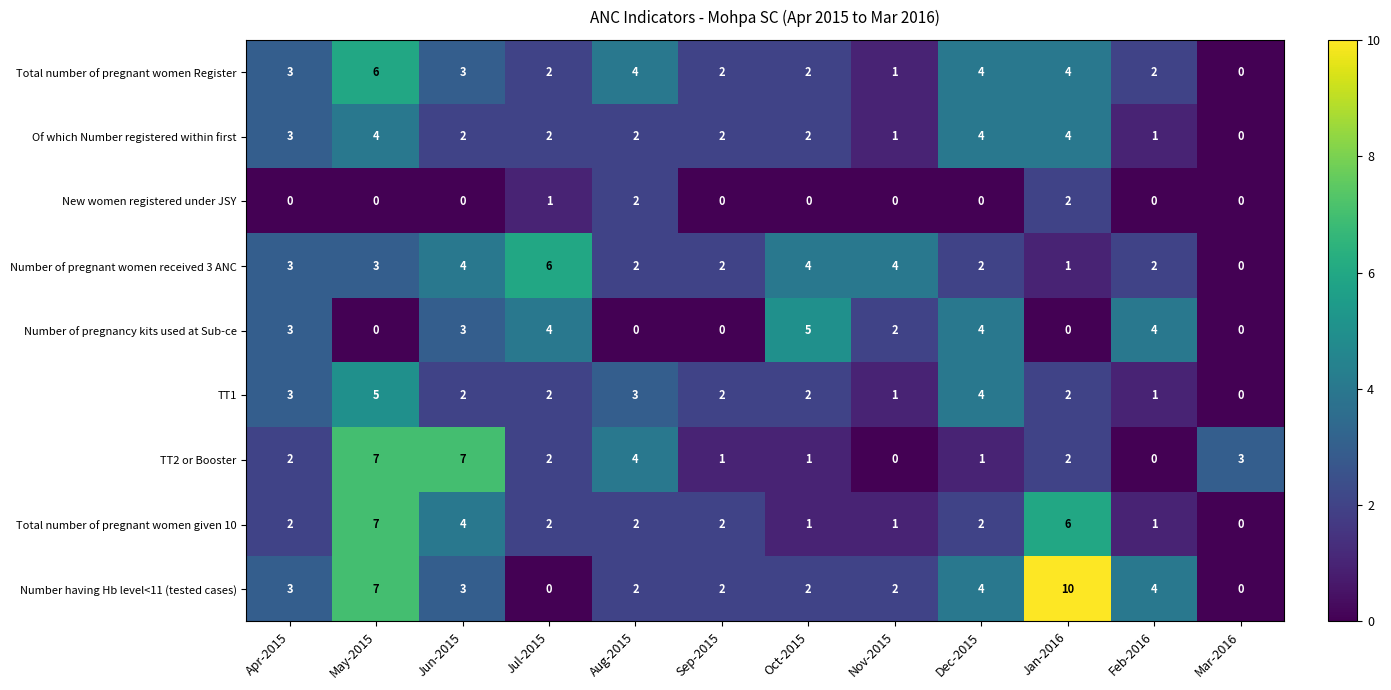

At which category is the sum across all series the highest?

May-2015